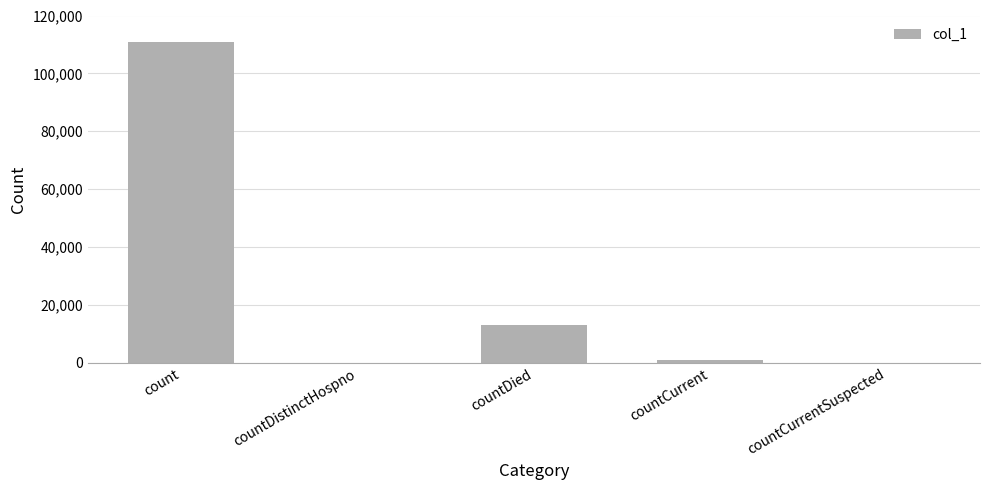

Are the bars grouped side by side (vs. stacked)?

No